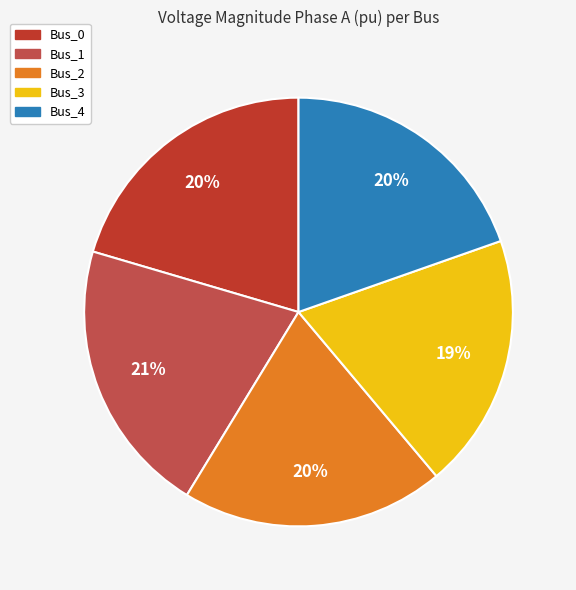

To the nearest percent, what is the average slice percentage?

20%